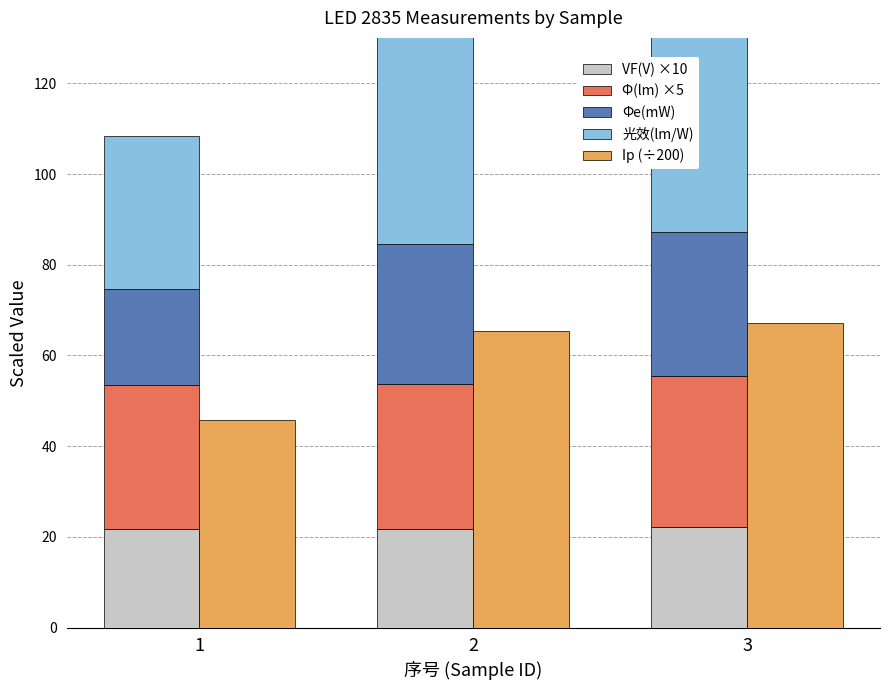

What is the maximum value for 光效(lm/W)?

50.6